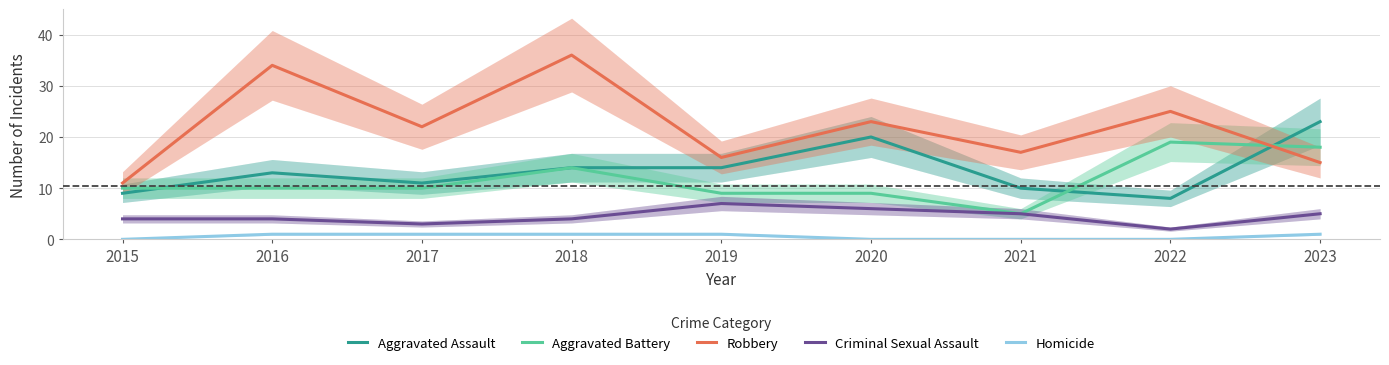

True or false: Aggravated Assault and Homicide cross at least once.

False